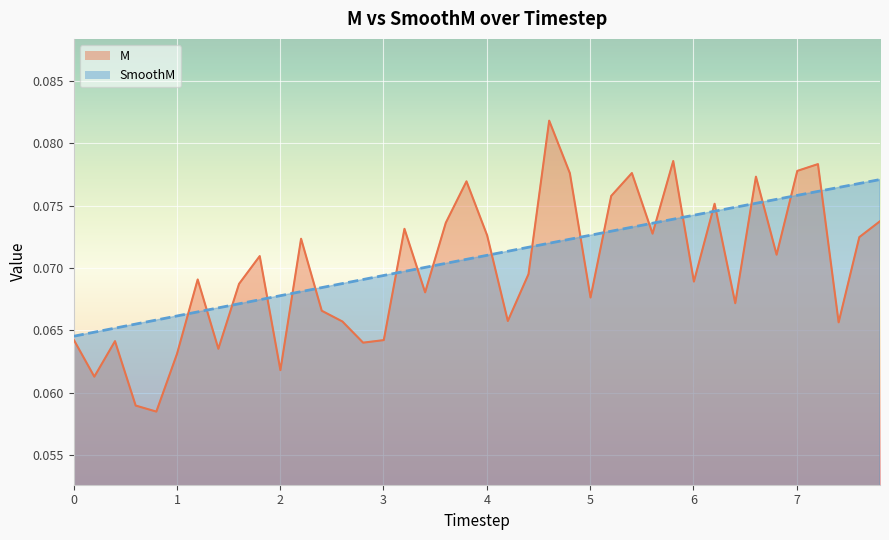

What is the maximum value shown in the chart?

0.1